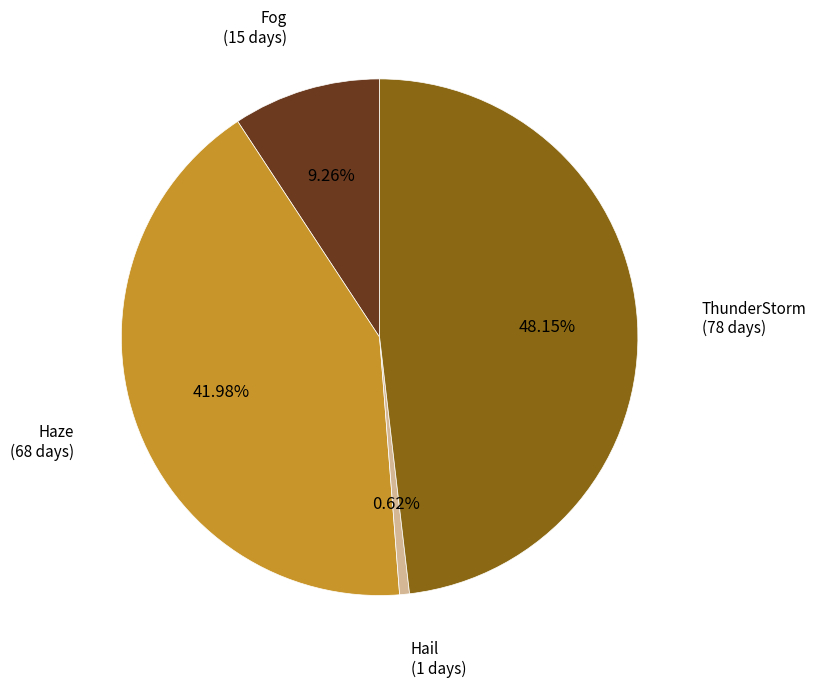

How many slices are in this pie chart?

4